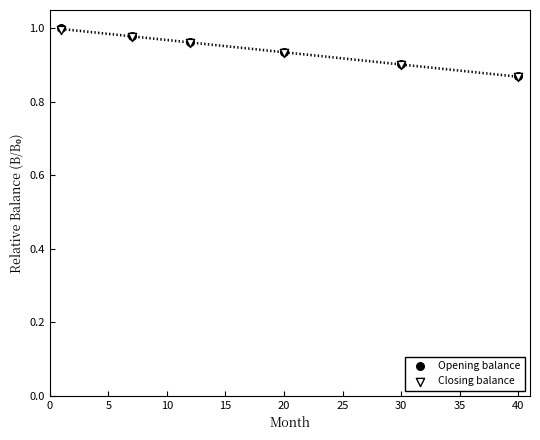

What are all the series names shown in the legend?

Opening balance, Closing balance